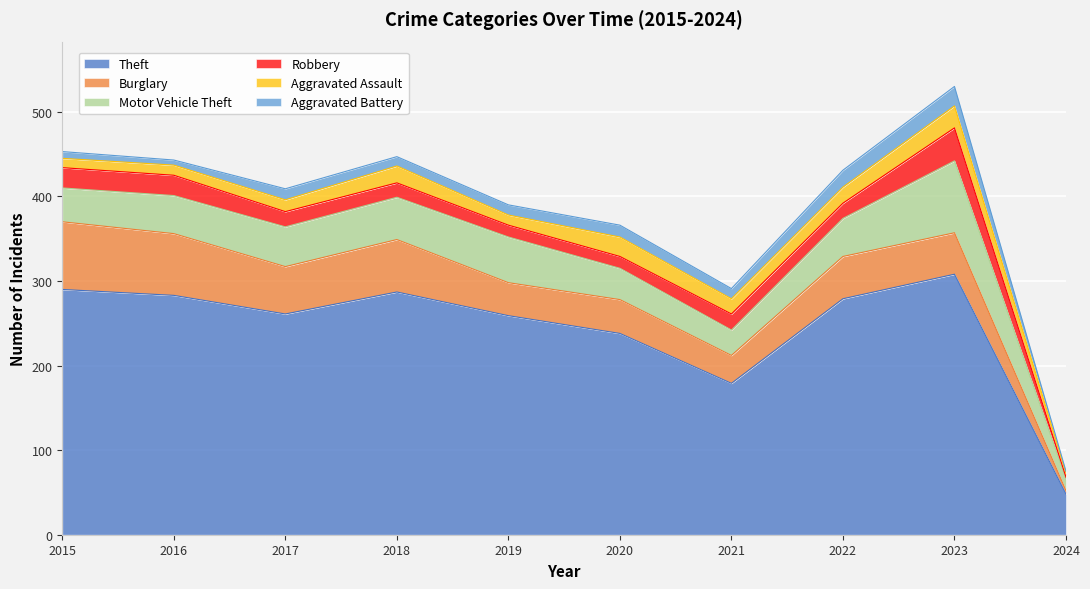

Between which two adjacent categories do Aggravated Battery and Robbery first intersect?

2021 and 2022